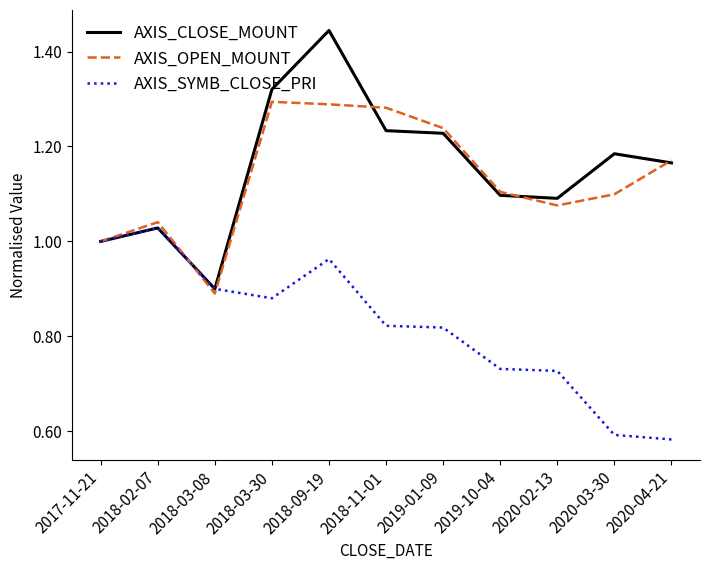

Is this an area chart (filled region under the line)?

No